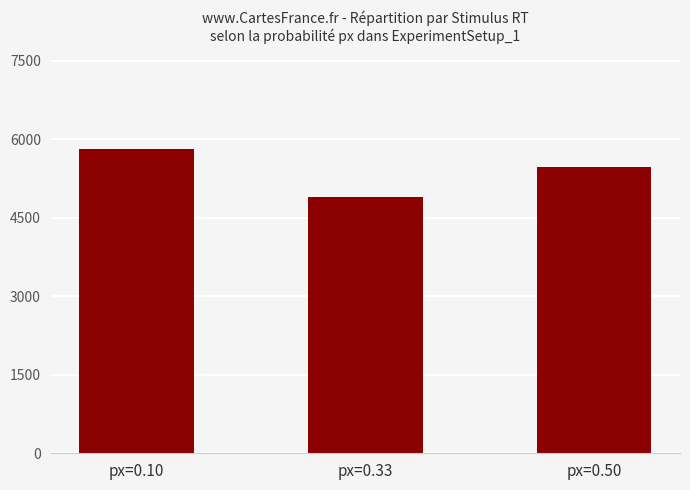

Reading right to left, list all the values displayed in this chart.

5463	4891	5823